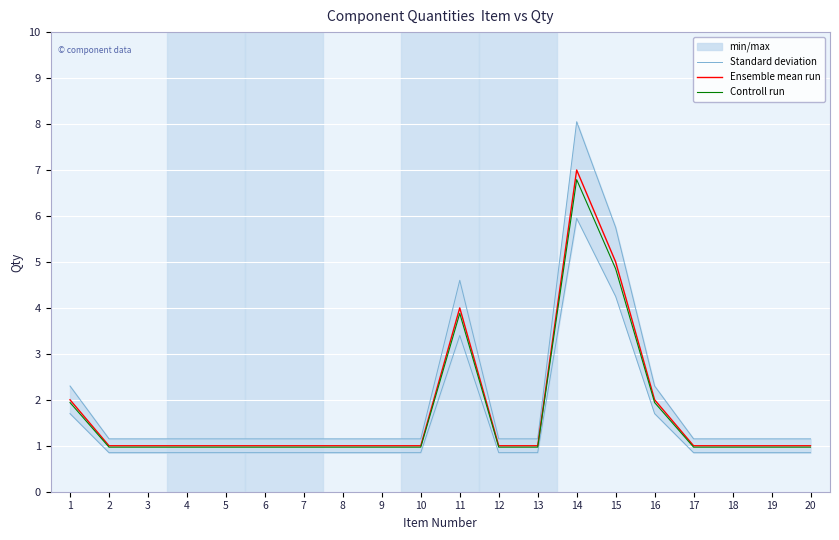

Count the Ensemble mean run values in the range 1 to 2.

17